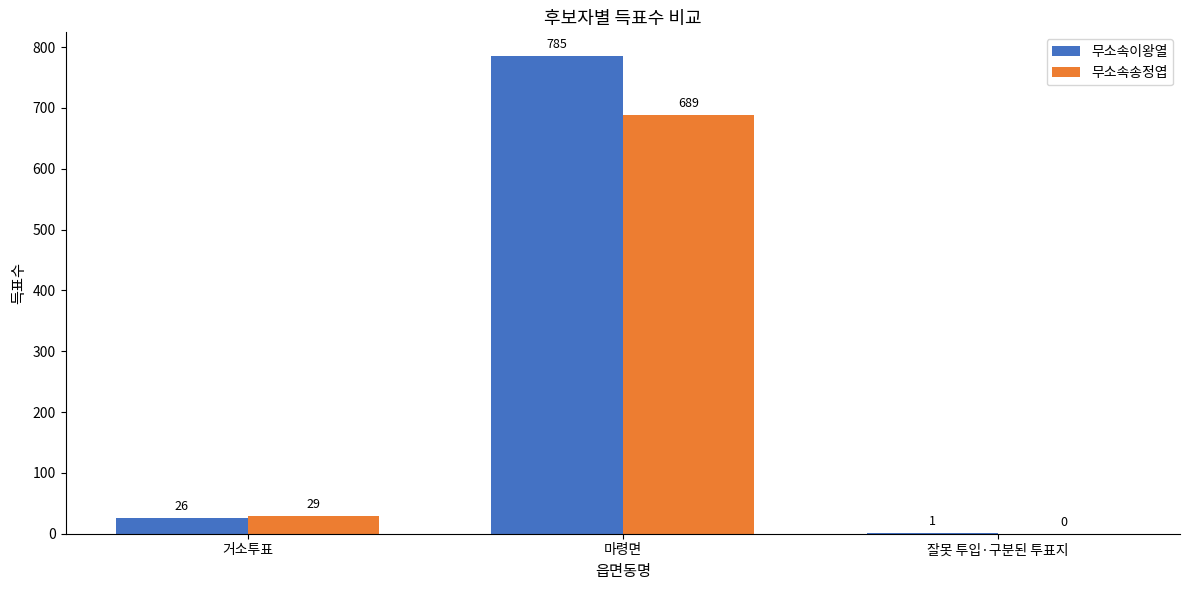

Which series has the largest total across all categories?

무소속이왕열